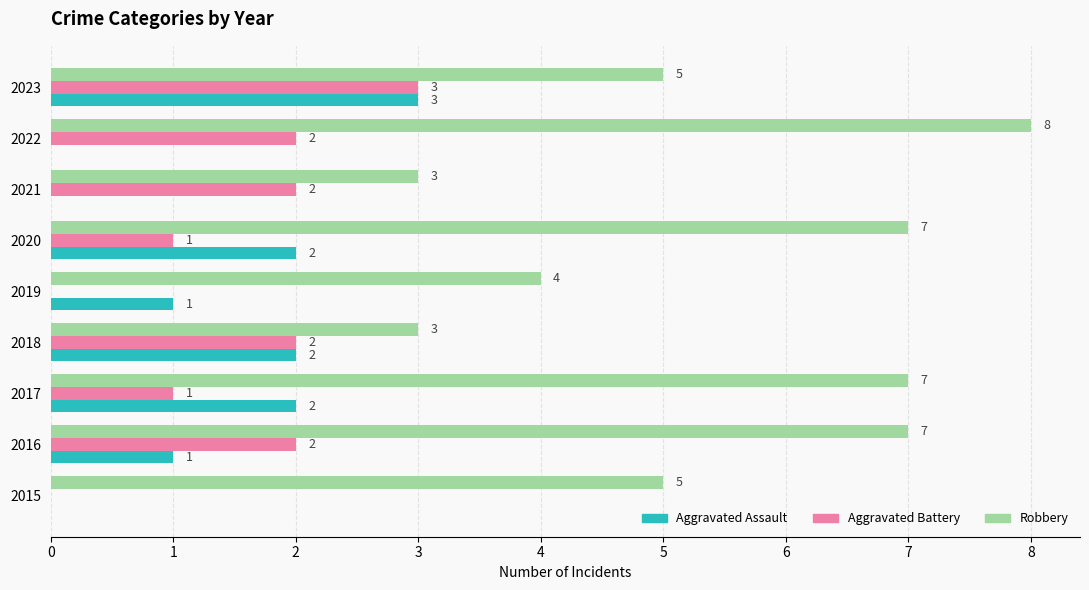

What is the sum of the Robbery values at 2022 and 2019?

12